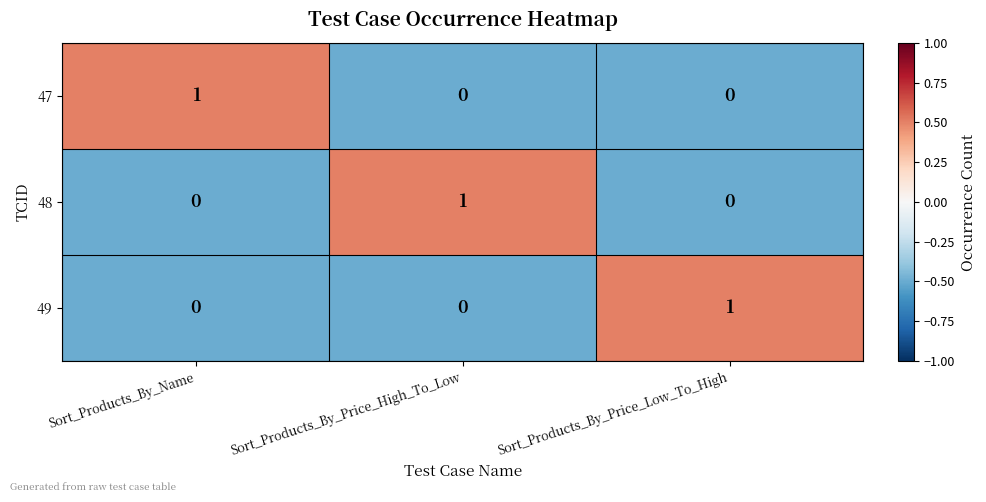

Count the 47 values in the range 0 to 1.

3